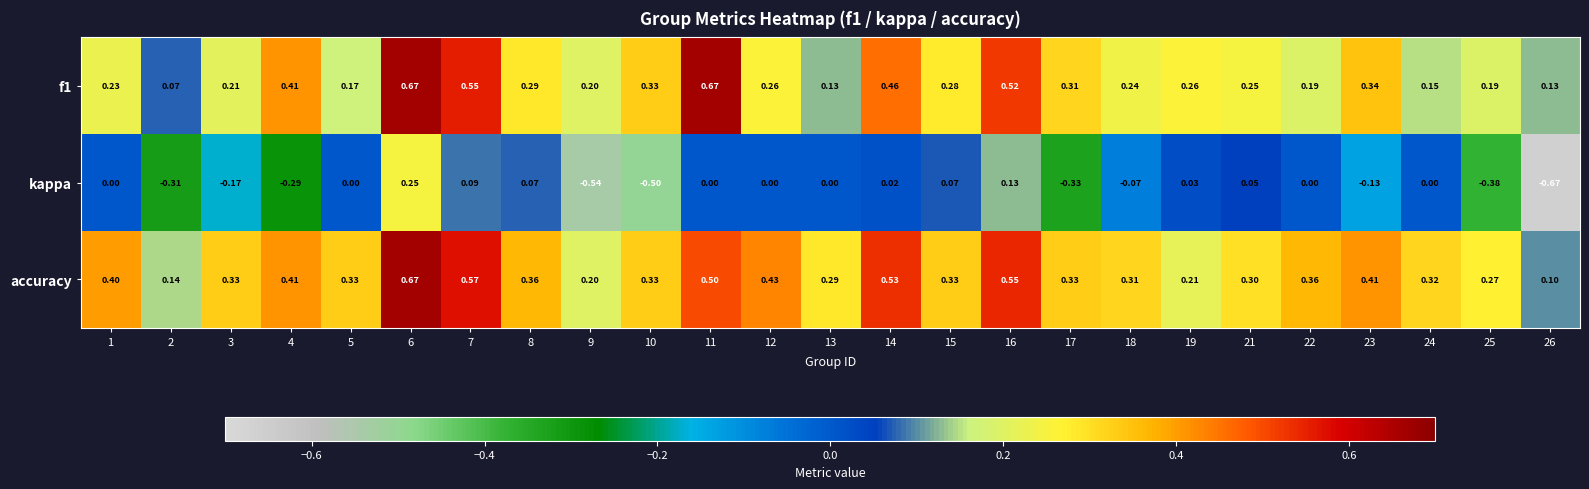

Is the value of accuracy at 21 greater than the value of kappa at 15?

Yes